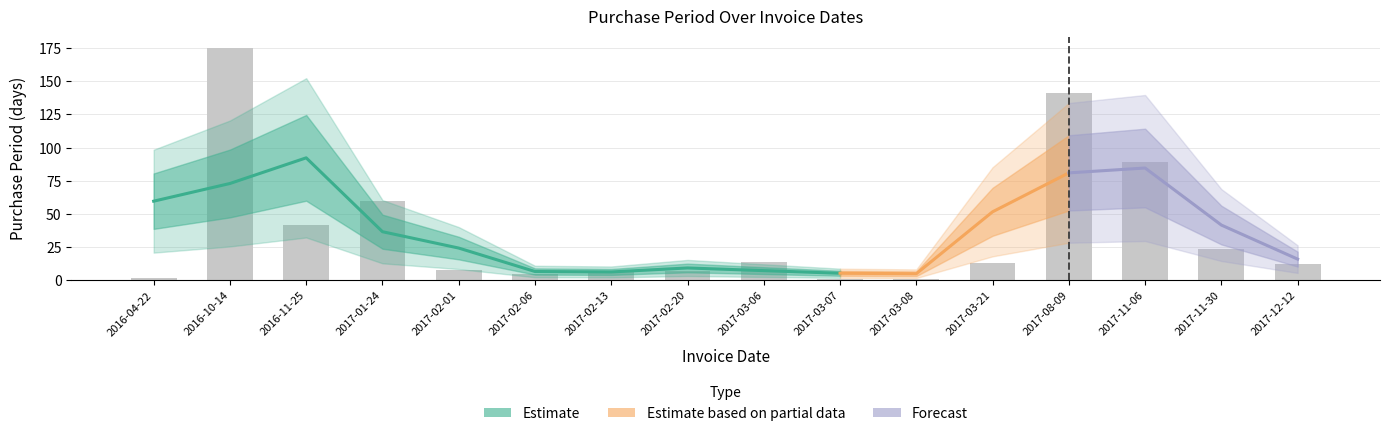

Where is the data nearest to the value 88?

2017-11-06